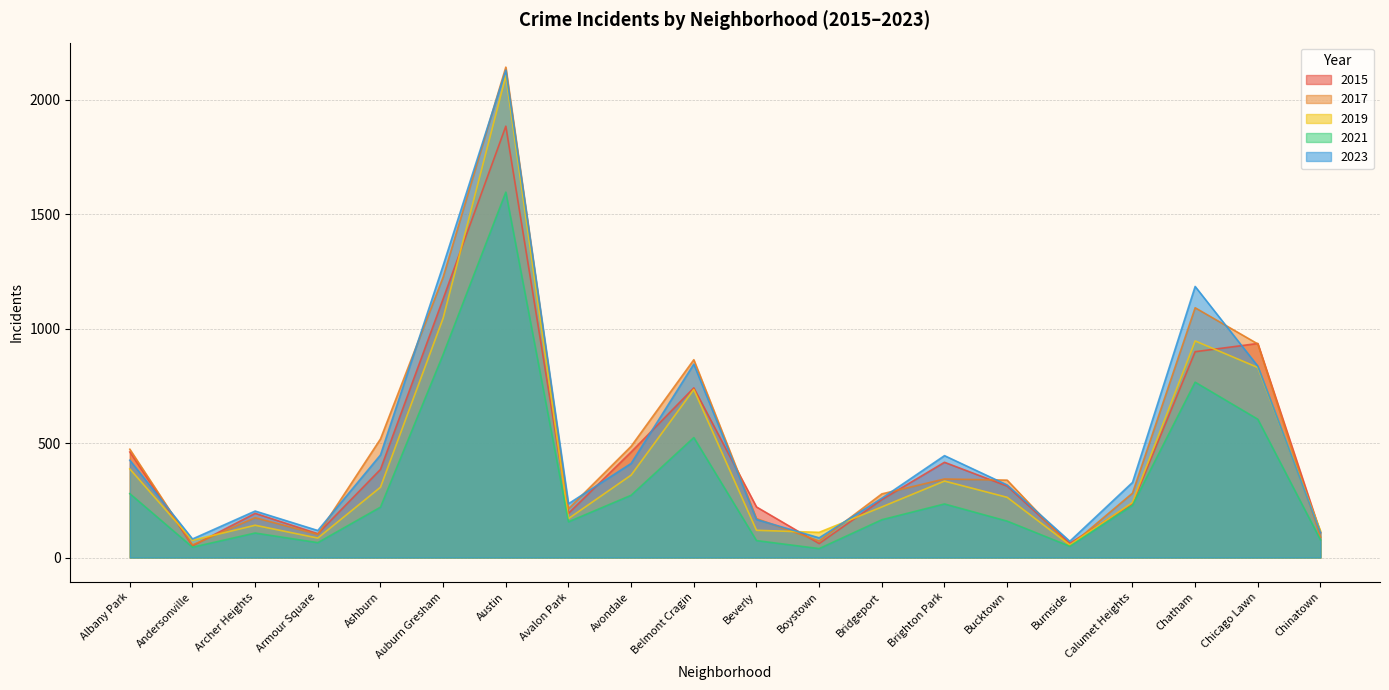

What is the maximum value shown in the chart?

2142